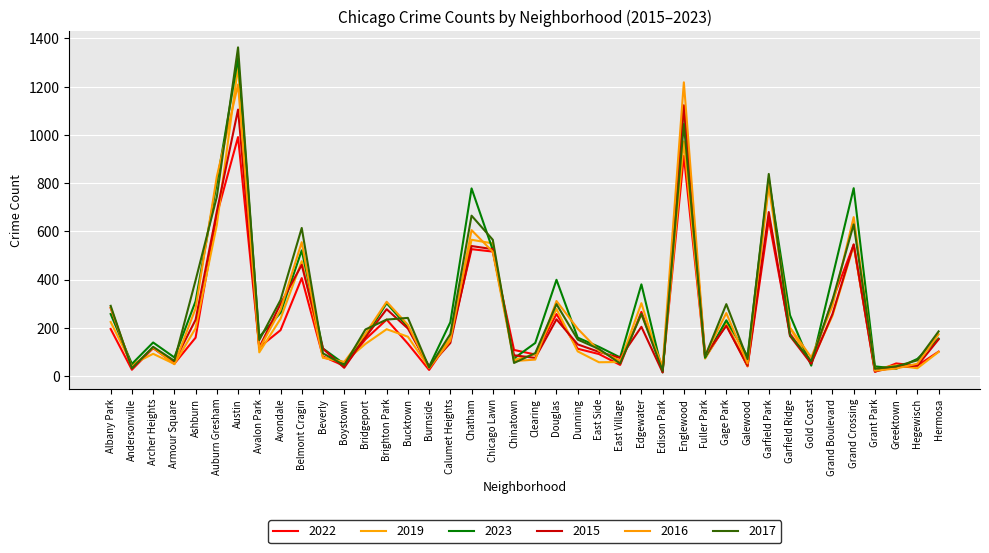

What is the difference between the 2015 values at Garfield Park and Grant Park?

661